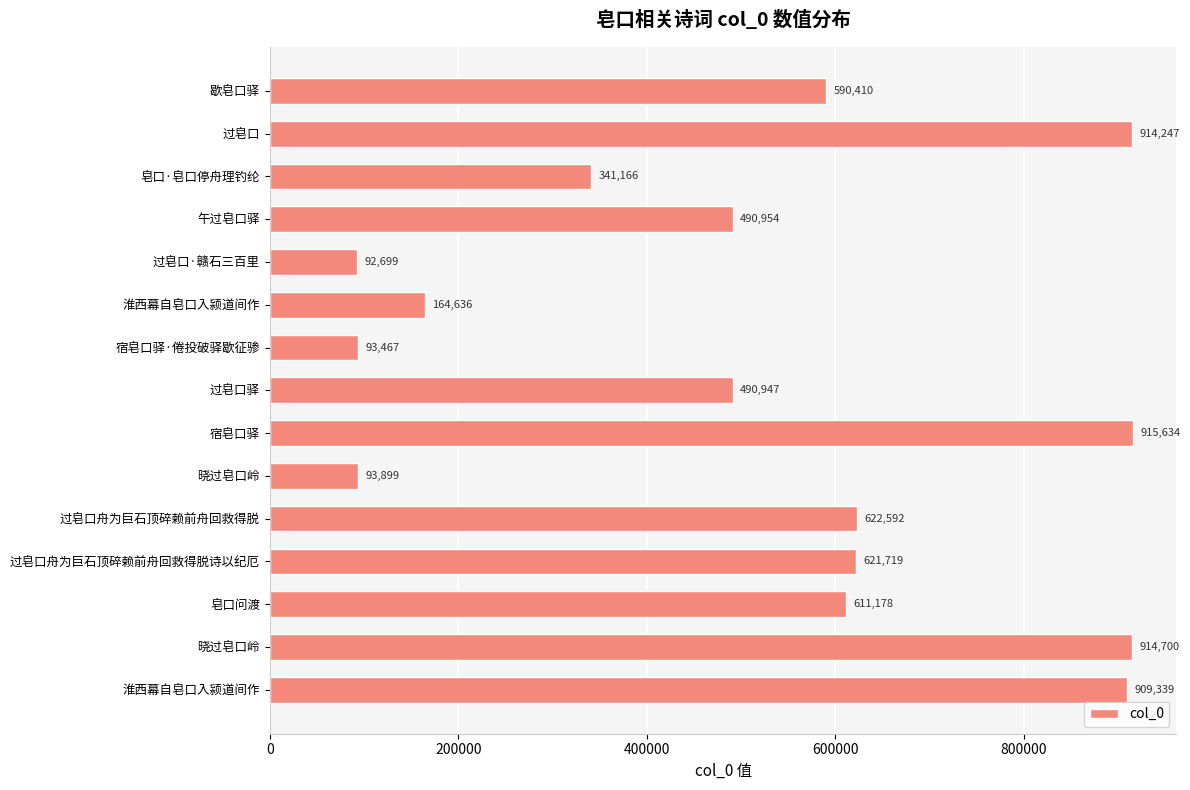

What is the maximum value shown in the chart?

915634